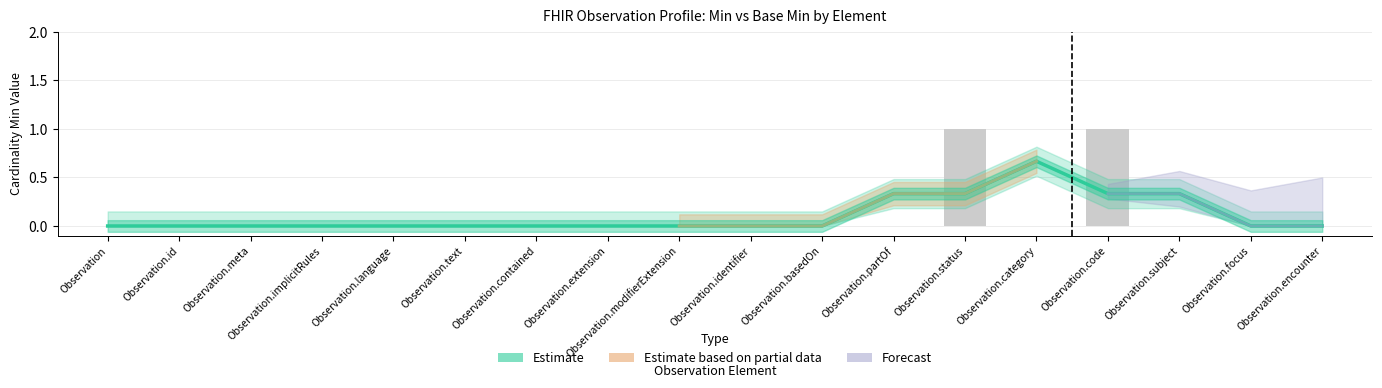

What position from the right is Observation.code?

4